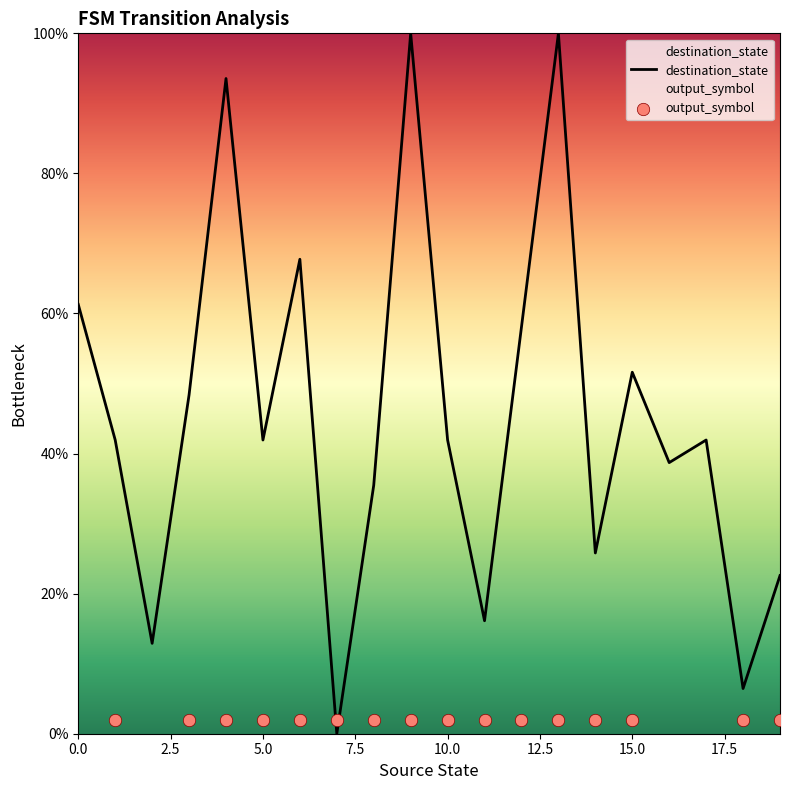

What is the change in value from 5 to 12?

+0.2